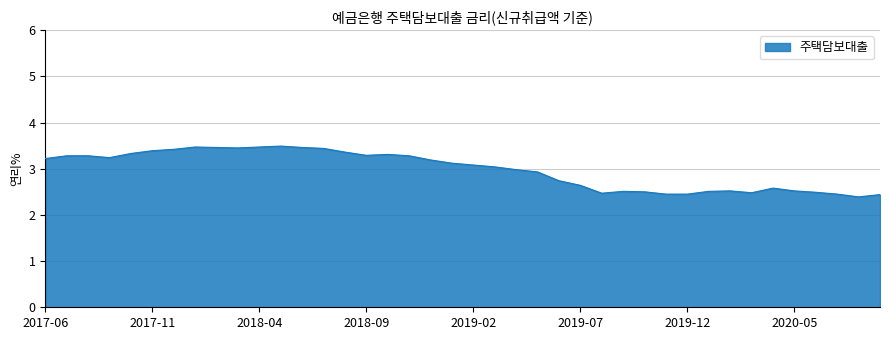

What is the greatest value displayed?

3.5